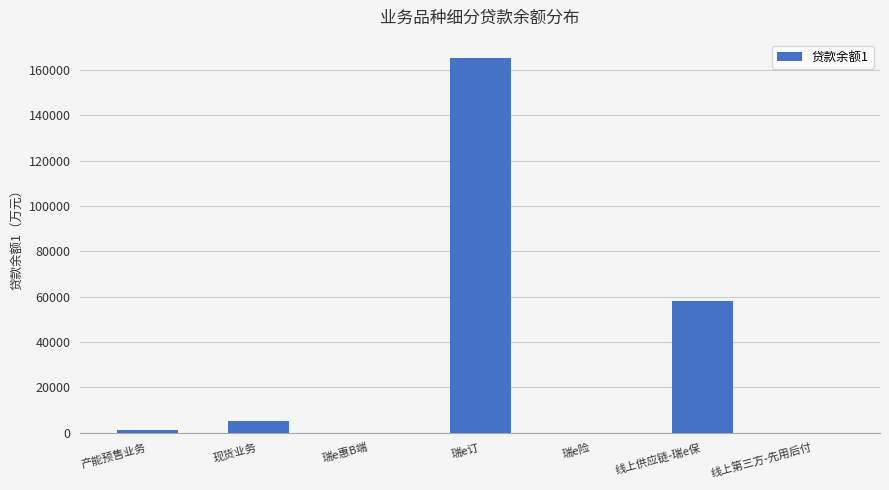

What is the greatest value displayed?

165128.7